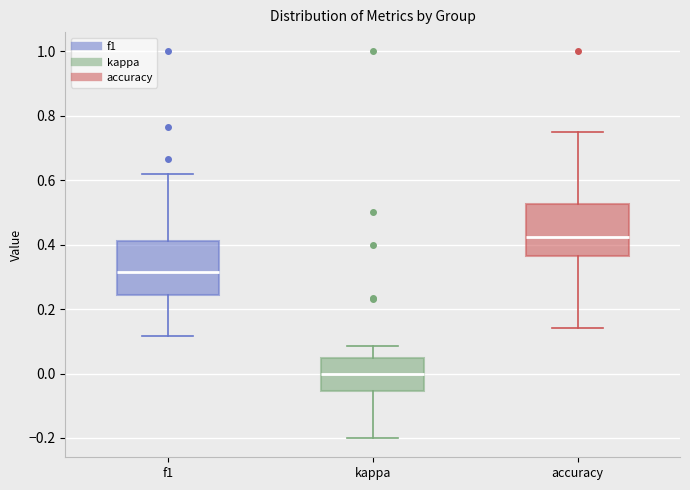

Reading left to right, transcribe this box plot: for each box, give where its median line is, the range the box spans, and where its two whiskers end, as read against the y-axis. The values are not printed on the chart, so give them approximately, as read against the axis.

f1: median 0.32, box 0.24 to 0.42, whiskers 0.12 to 0.62
kappa: median 0.00, box -0.06 to 0.04, whiskers -0.20 to 0.08
accuracy: median 0.42, box 0.36 to 0.52, whiskers 0.14 to 0.76